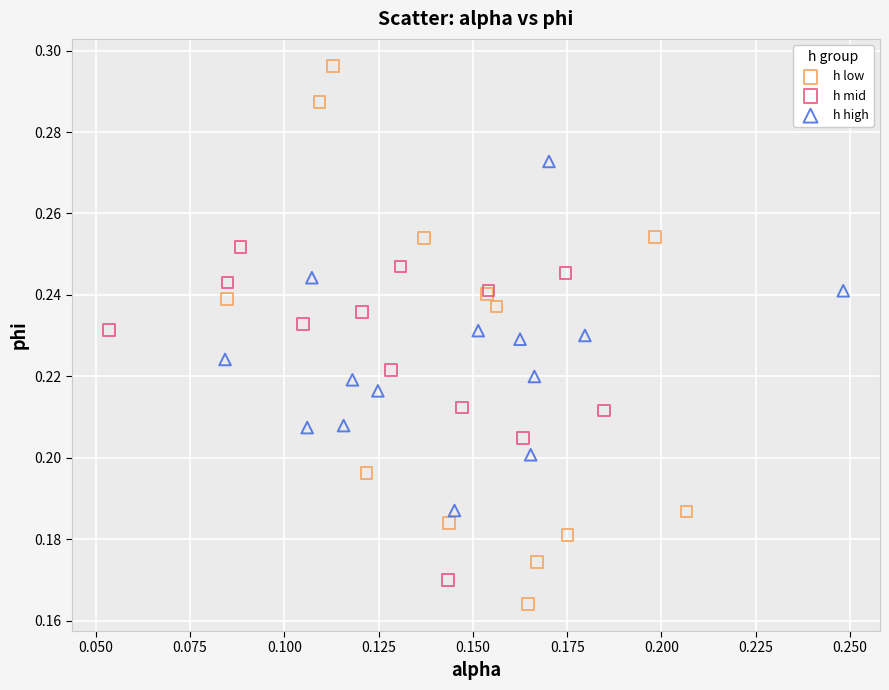

Which series contains the lowest Y value?

h low